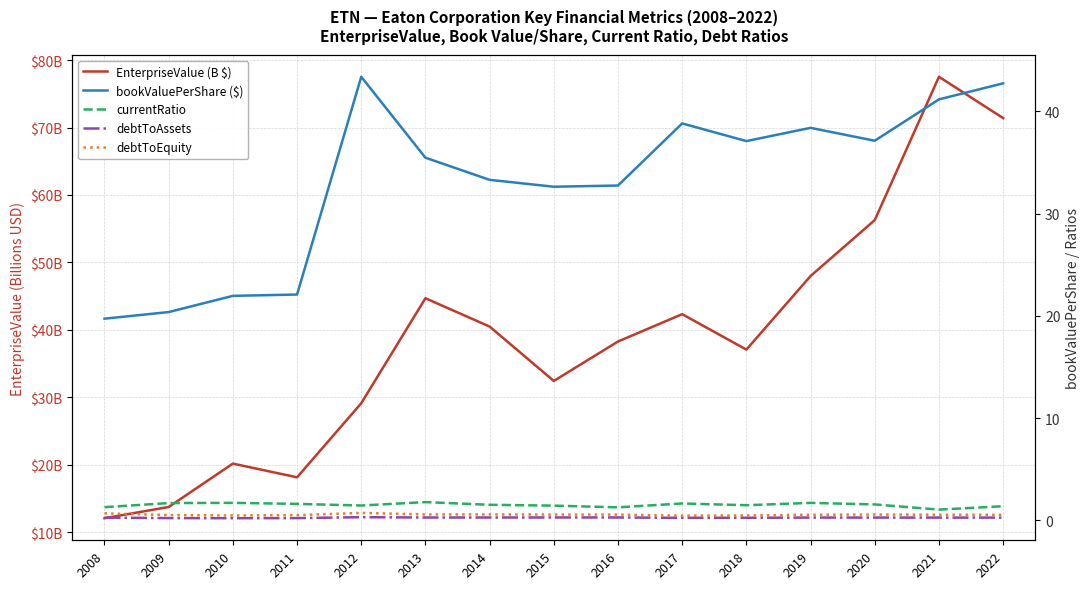

Does the chart have visible grid lines?

Yes